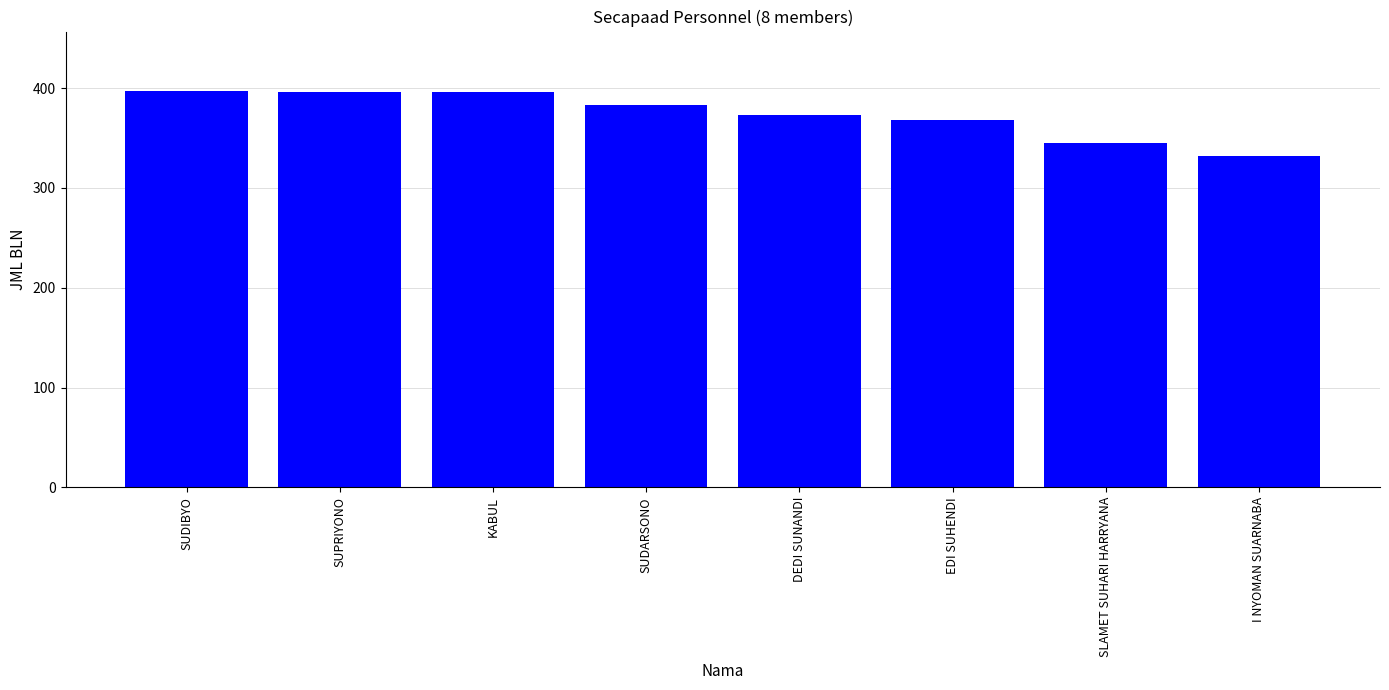

Count the number of categories in the chart.

8